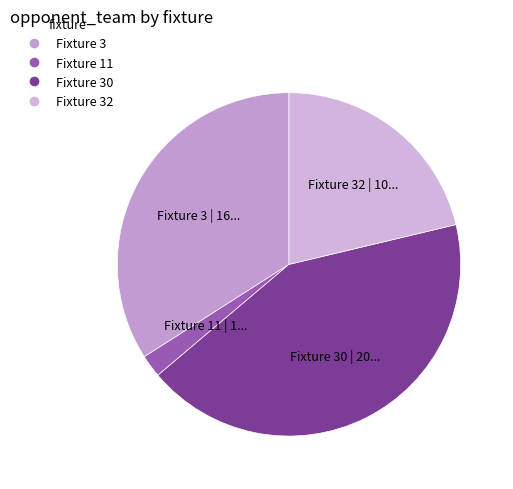

Which has a higher value, Fixture 11 or Fixture 30?

Fixture 30